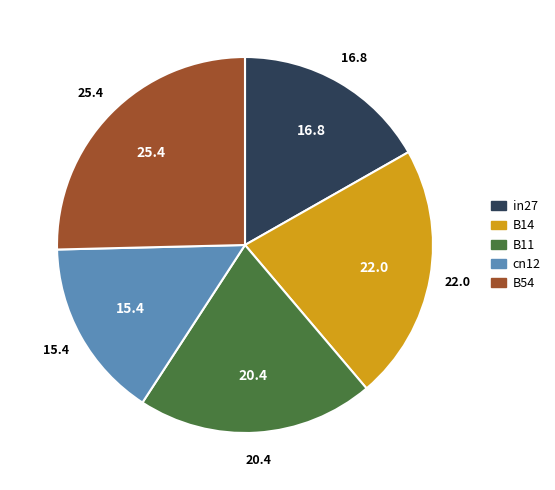

Which slice is the smallest?

cn12